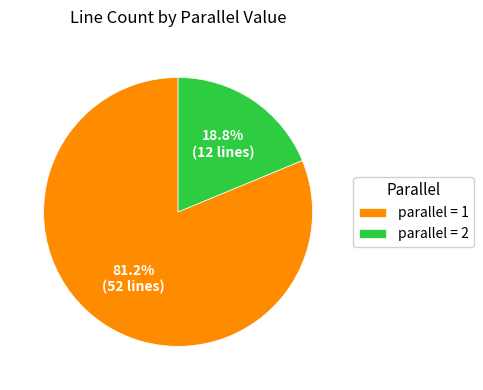

Which has a higher value, parallel = 2 or parallel = 1?

parallel = 1